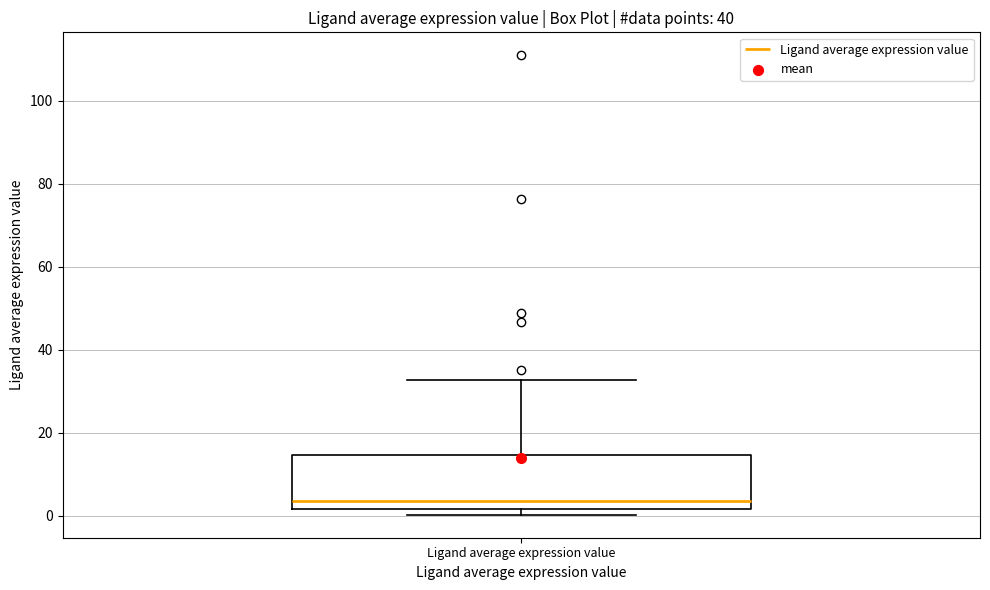

Where is the upper edge of the box for Ligand average expression value on the y-axis? The values are not printed on the chart, so give them approximately, as read against the axis.

14